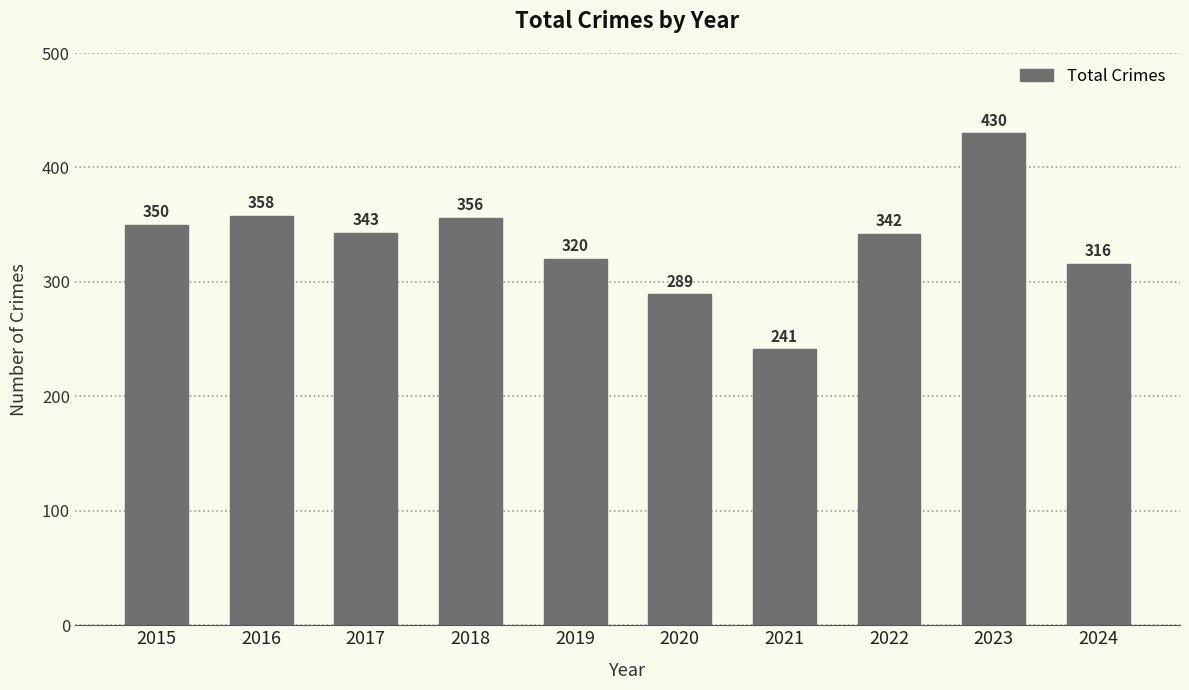

List the labels in order of value, smallest first.

2021, 2020, 2024, 2019, 2022, 2017, 2015, 2018, 2016, 2023